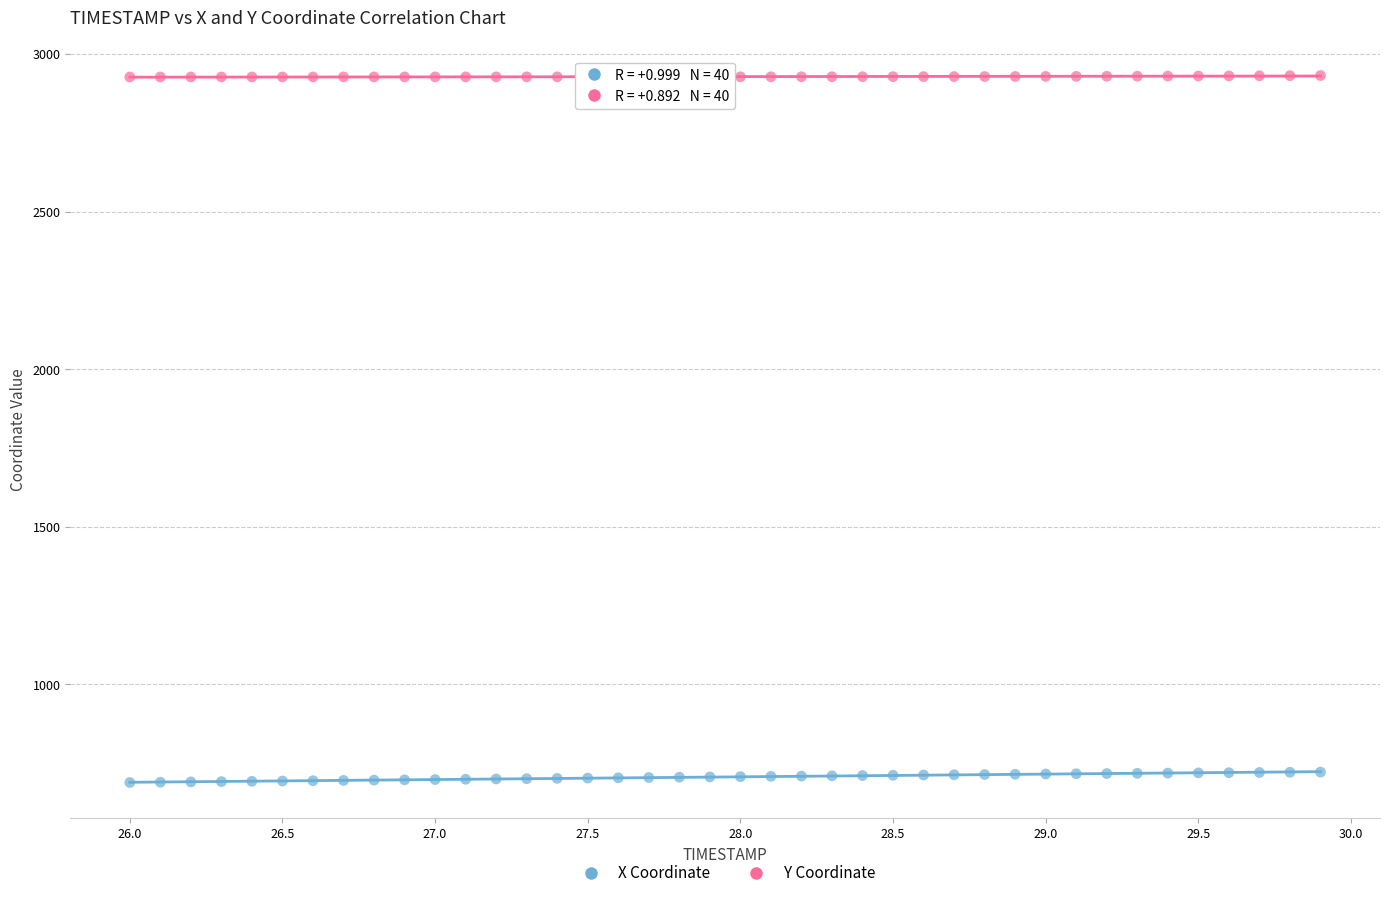

What is the X range (max minus min) for the scatter plot?

3.9